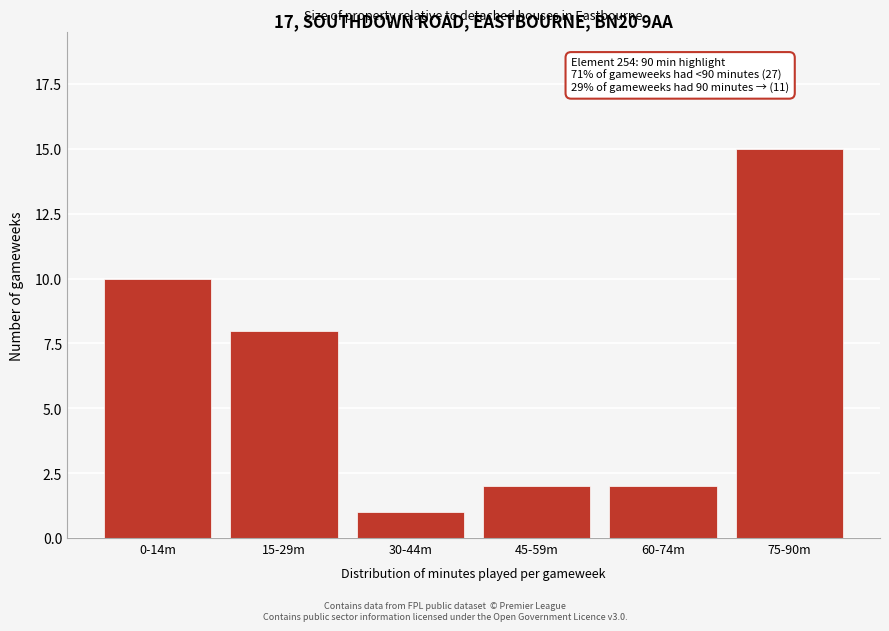

Reading left to right, extract all data points from this chart.

10	8	1	2	2	15